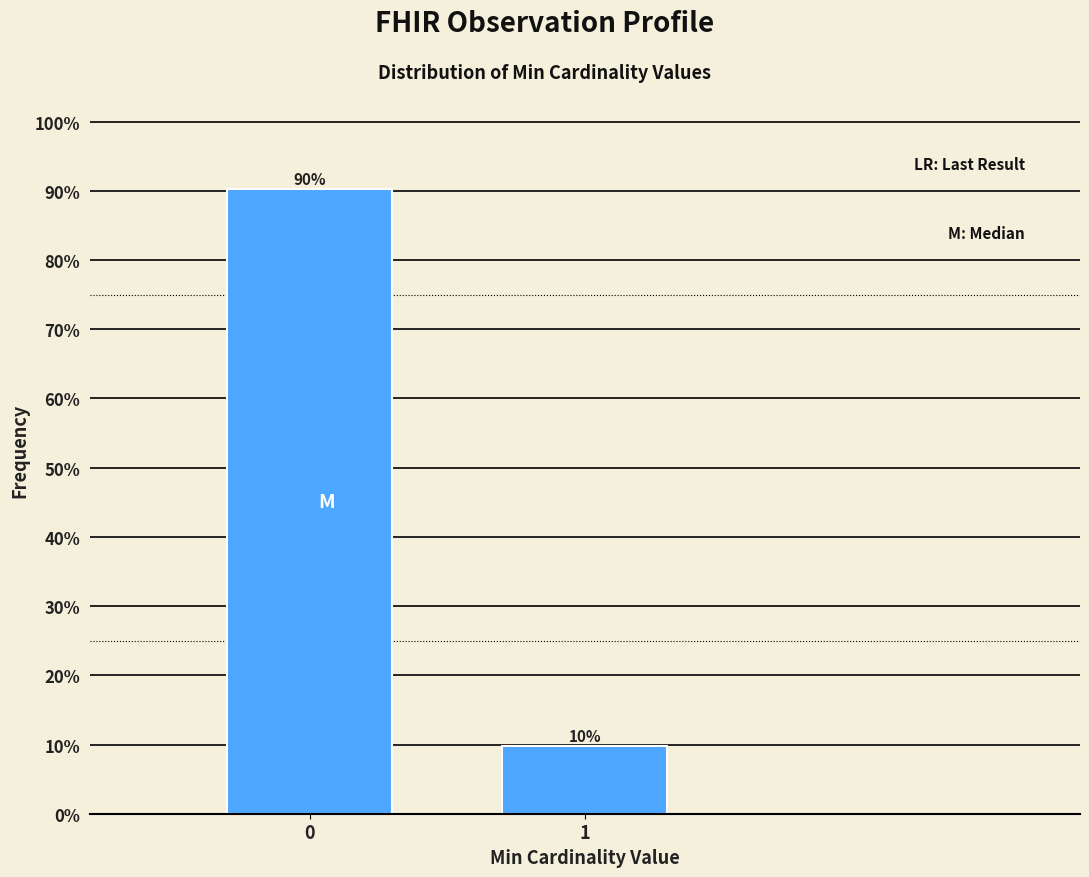

What is the smallest value displayed?

9.8